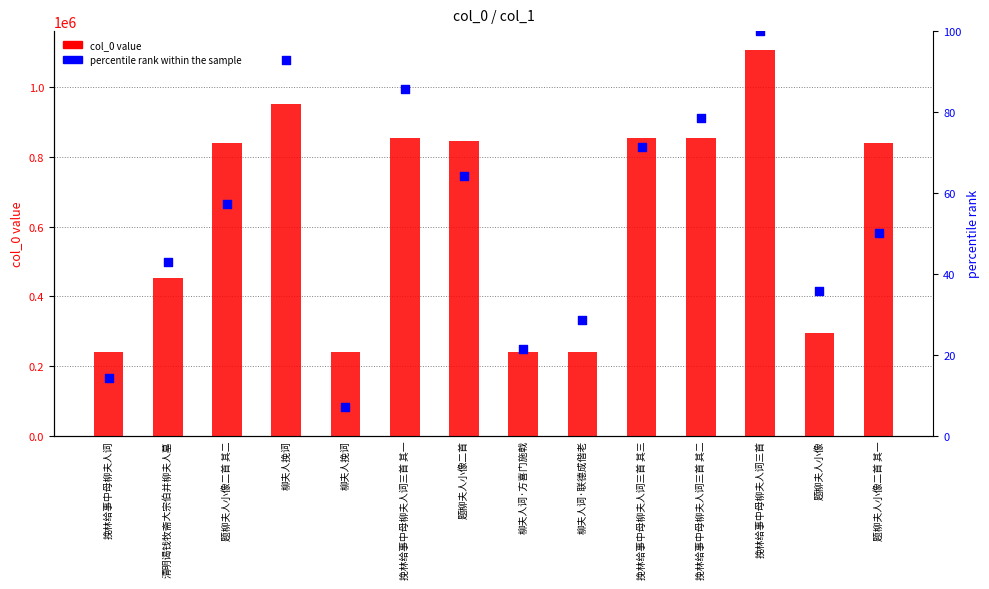

What are all the series names shown in the legend?

col_0 value, percentile rank within the sample